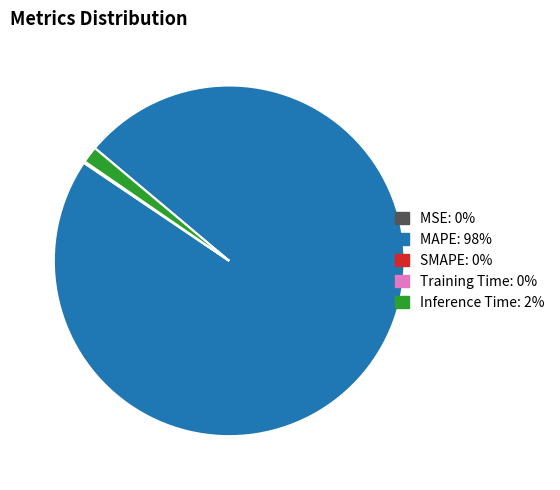

Is there a majority slice in this chart?

Yes